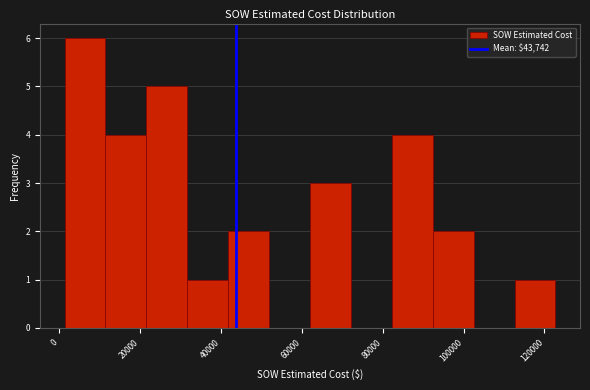

What is the height of the bar covering 82000 to 92000 on the x-axis? Neither the bar edges nor the heights are printed on the chart, so give them approximately, as read against the axes.

4